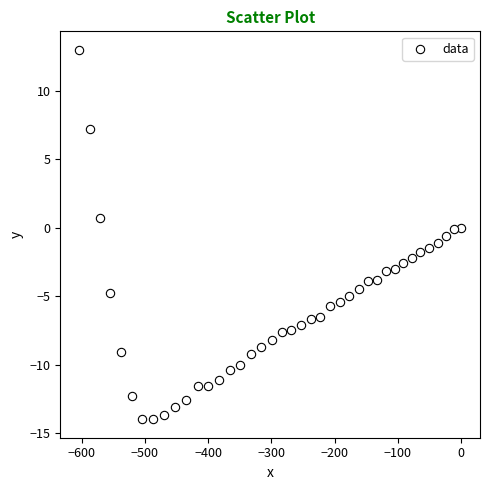

What is the range of Y values (max minus min)?

27.0